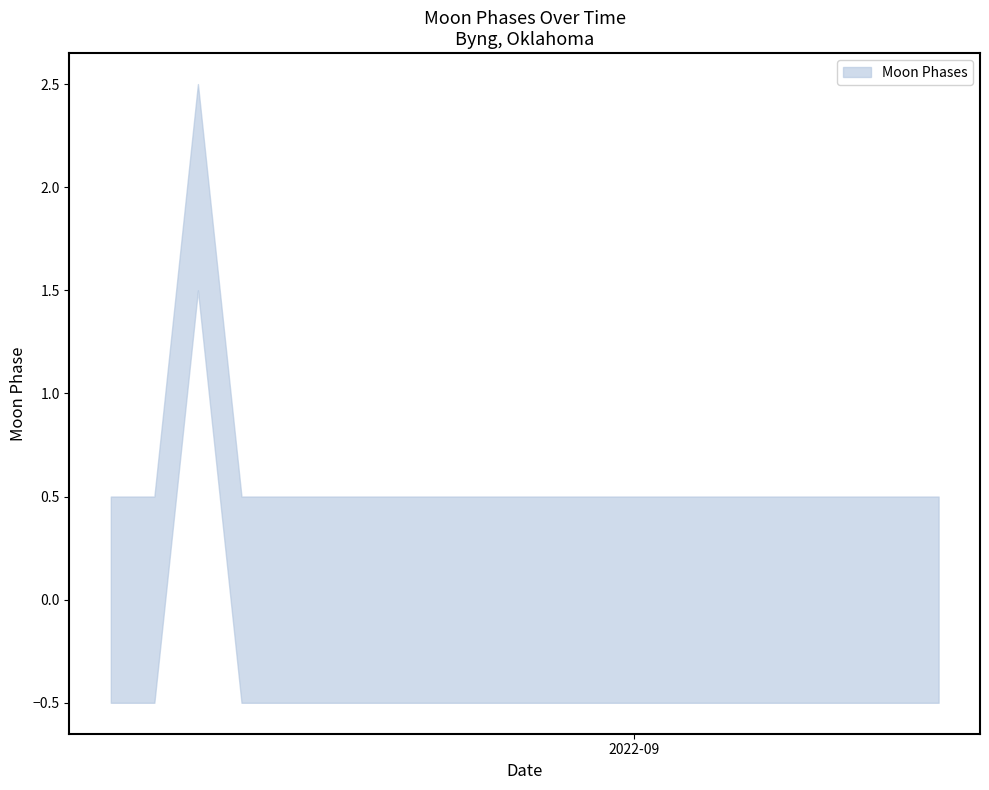

How many interior local peaks does the upper series have?

1